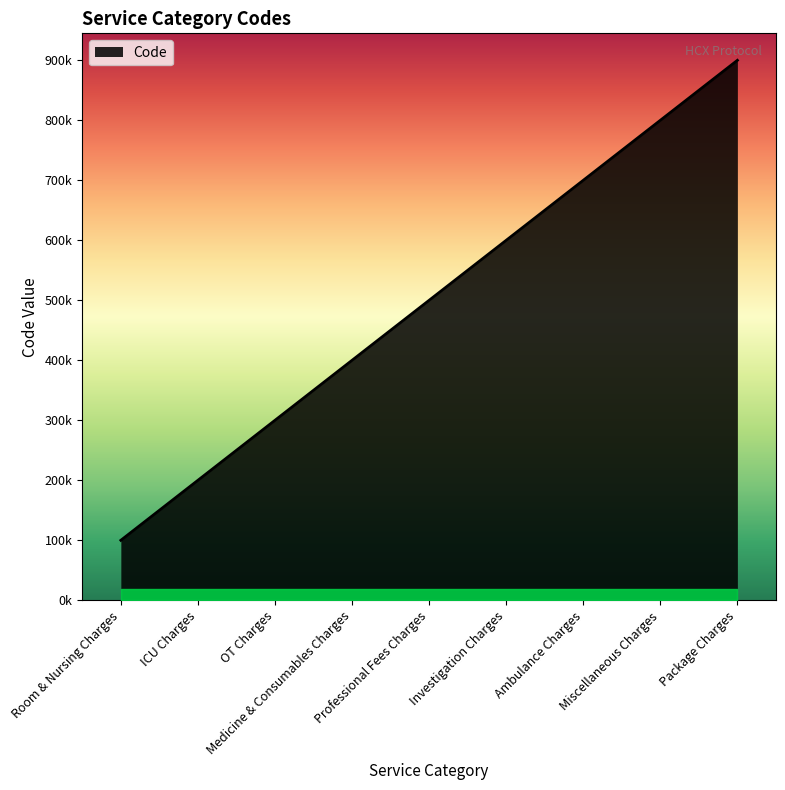

Is this an area chart (filled region under the line)?

Yes